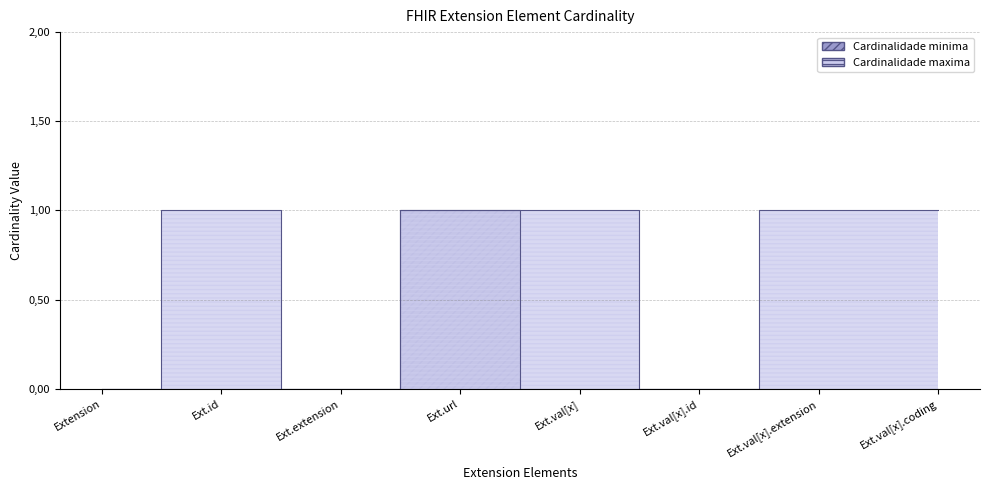

Reading left to right, what are all the values shown in this chart?

Cardinalidade minima: 0	0	0	1	0	0	0	0
Cardinalidade maxima: 0	1	0	1	1	0	1	1